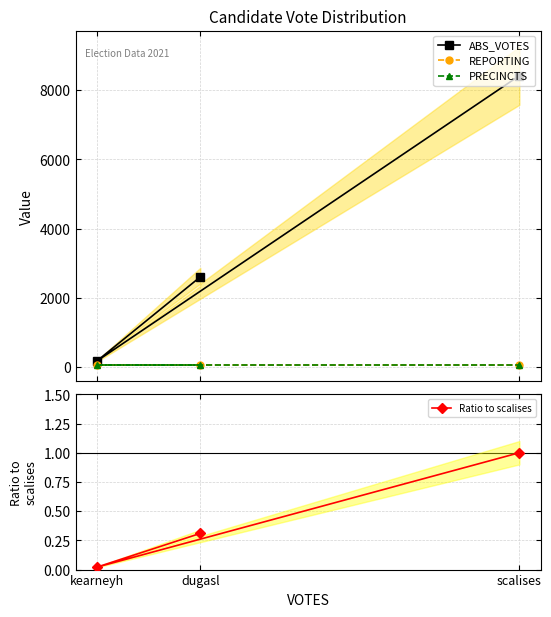

How many categories are shown in the chart?

3